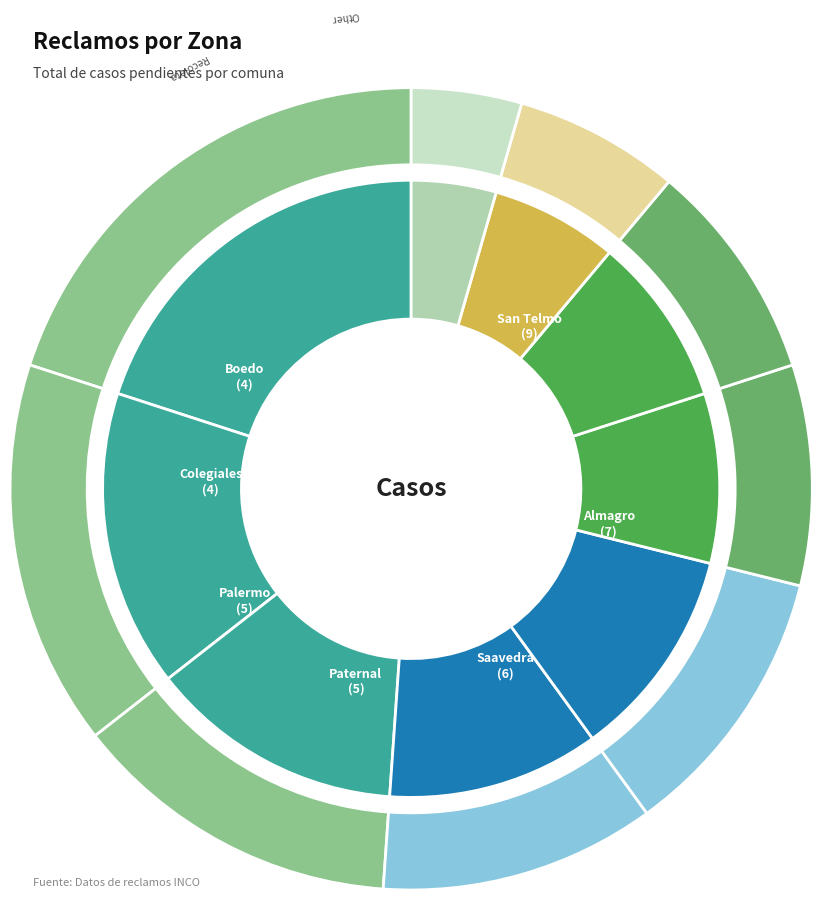

What is the change in value from Almagro to Palermo?

-2